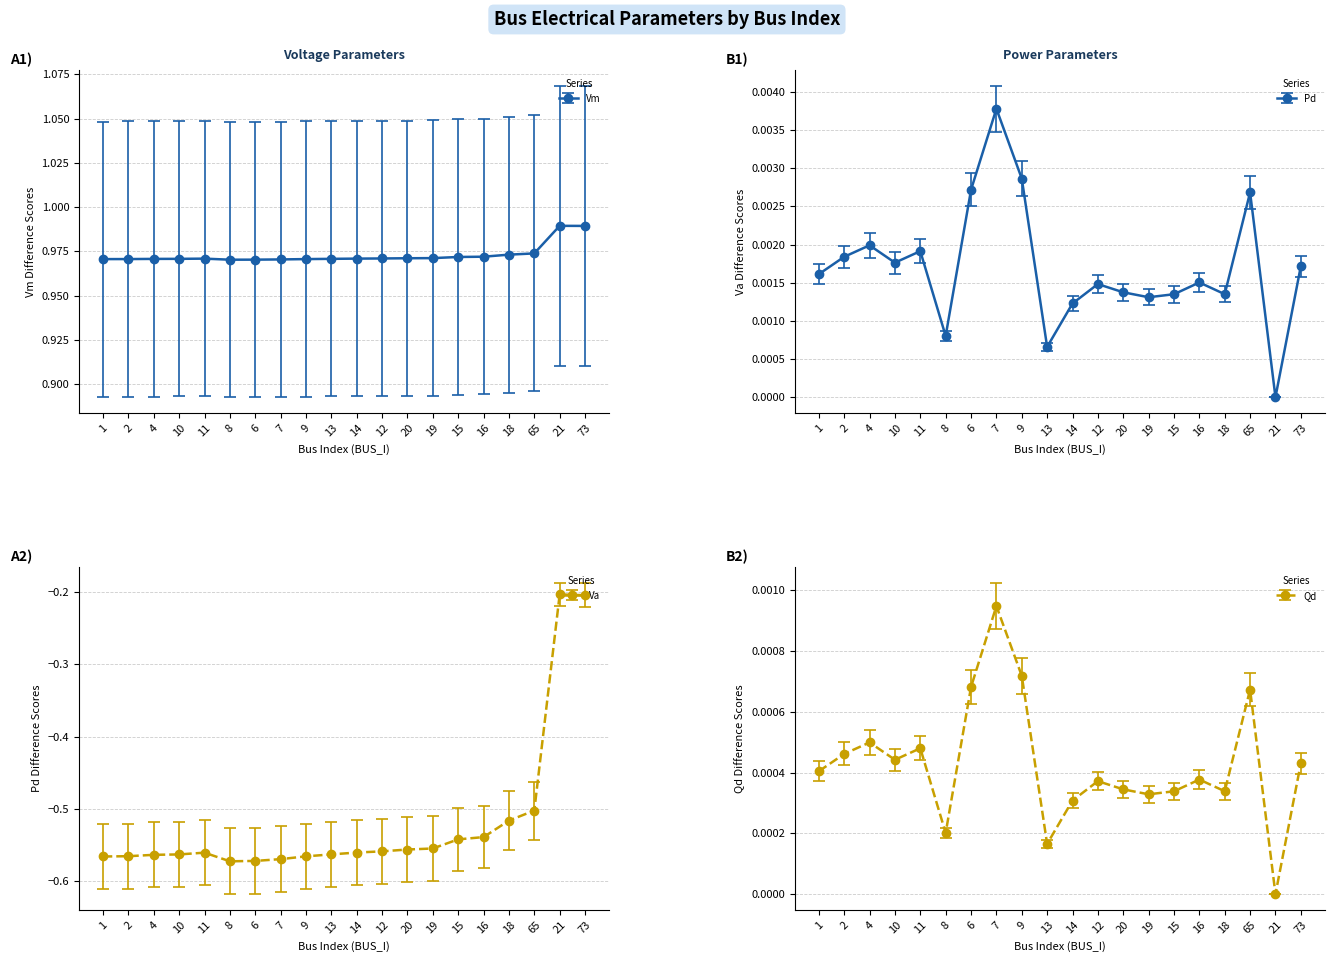

What is the spread (max minus min) of values at 20?

1.5